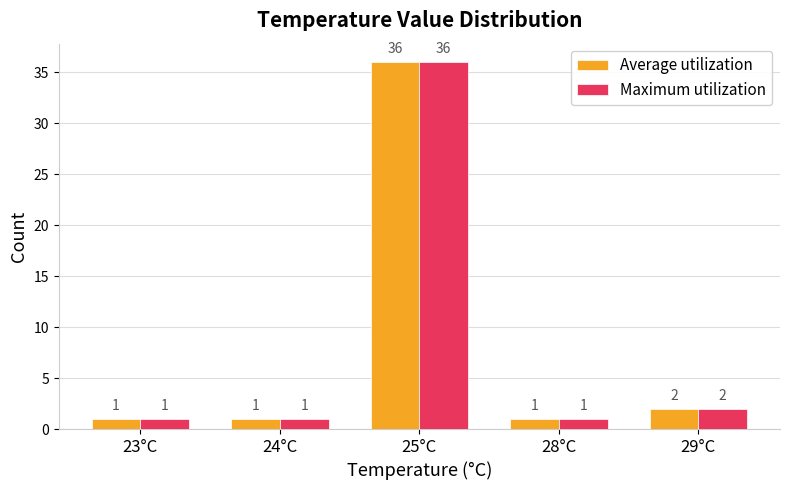

How many data points does each series have?

5